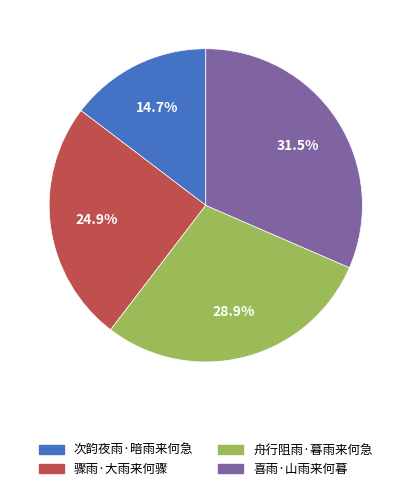

Is there a majority slice in this chart?

No